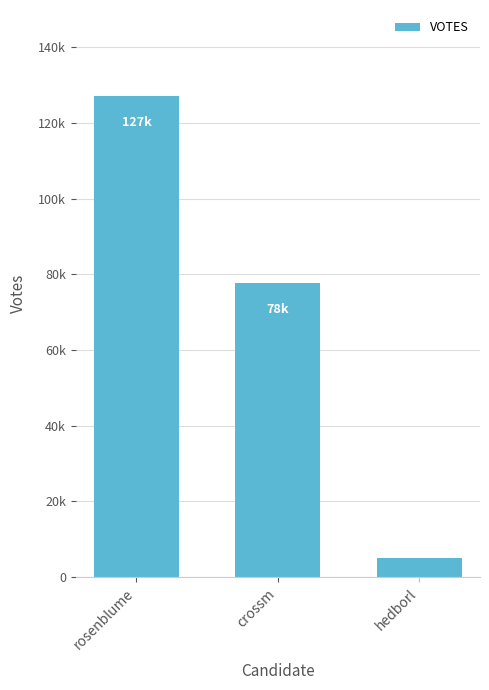

Rank the categories by value from highest to lowest.

rosenblume, crossm, hedborl